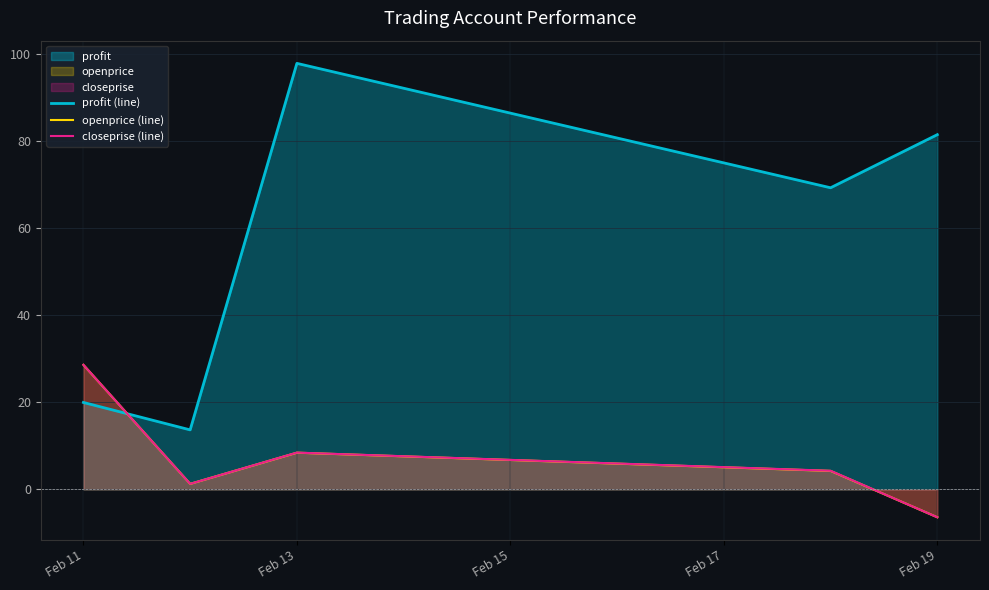

At which label is closeprise (line) closest to 11?

Feb 13